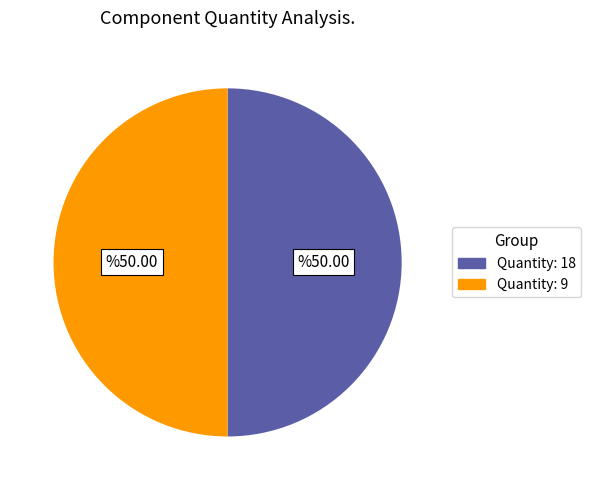

Combined, do Quantity: 18 and Quantity: 9 account for over 50%?

Yes